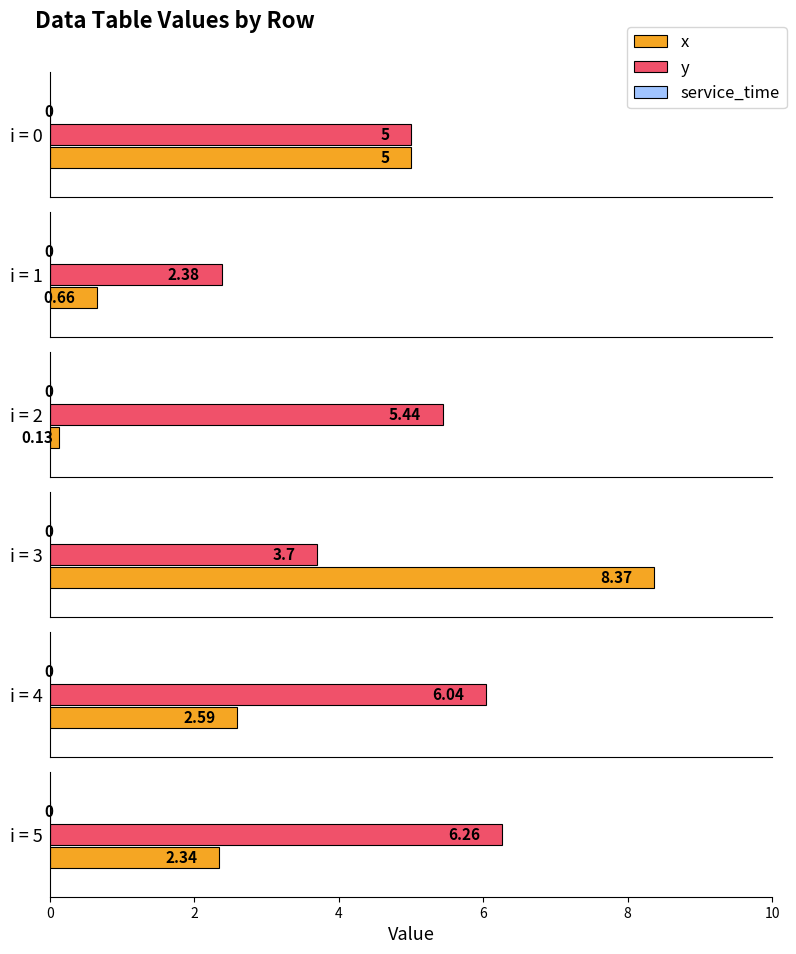

Rank the categories by service_time value from highest to lowest.

0, 1, 2, 3, 4, 5